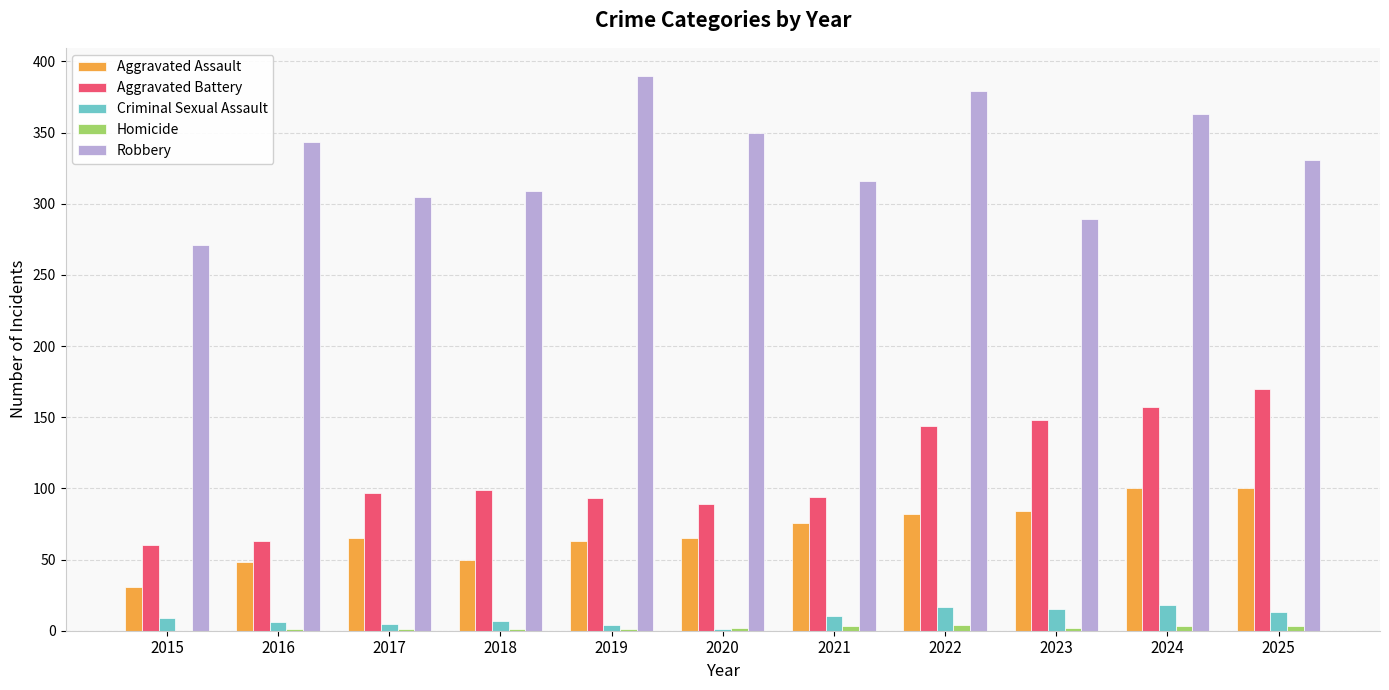

Between 2018 and 2025, which series saw the biggest shift?

Aggravated Battery